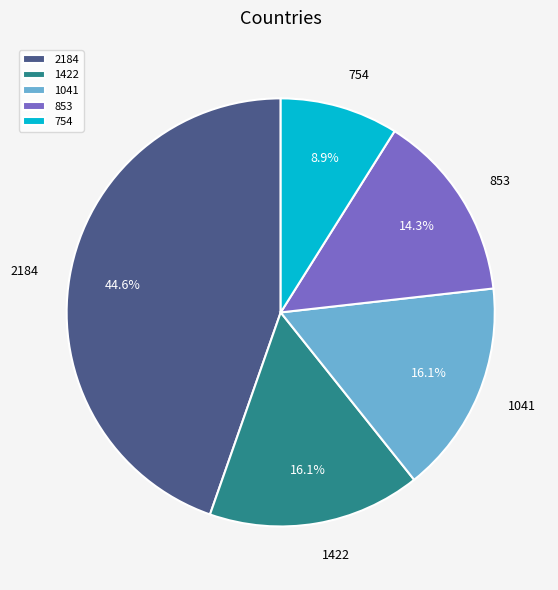

Which category has the smallest portion of the pie?

754